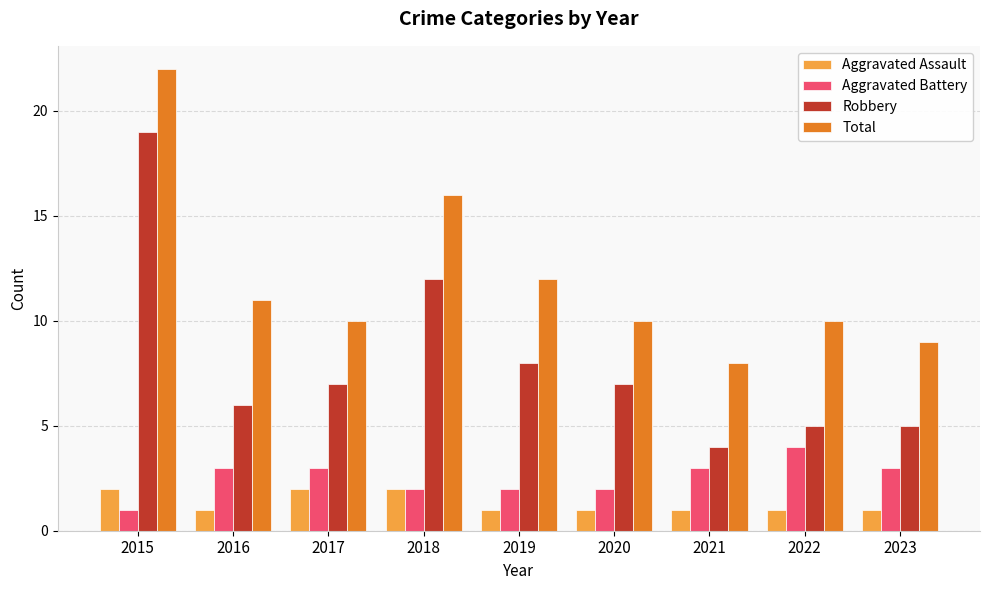

At which label does Total first exceed 10?

2015